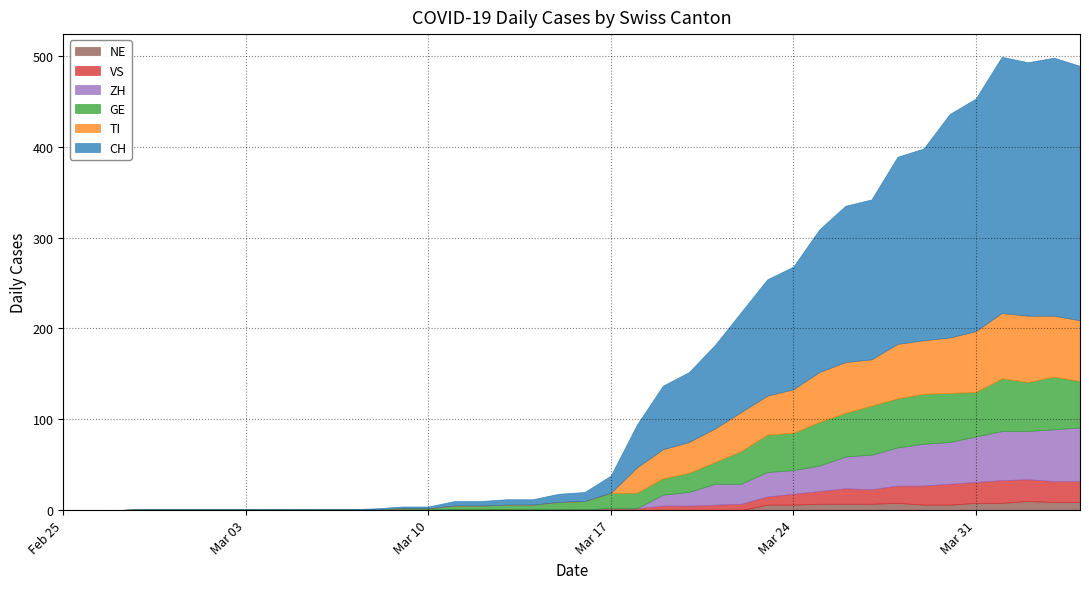

What is the difference between the maximum and second lowest values in the TI series?

73